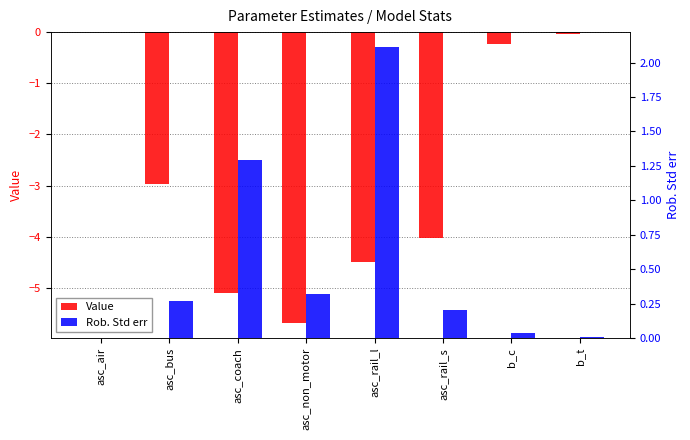

Rank the categories by Rob. Std err value from highest to lowest.

asc_rail_l, asc_coach, asc_non_motor, asc_bus, asc_rail_s, b_c, b_t, asc_air